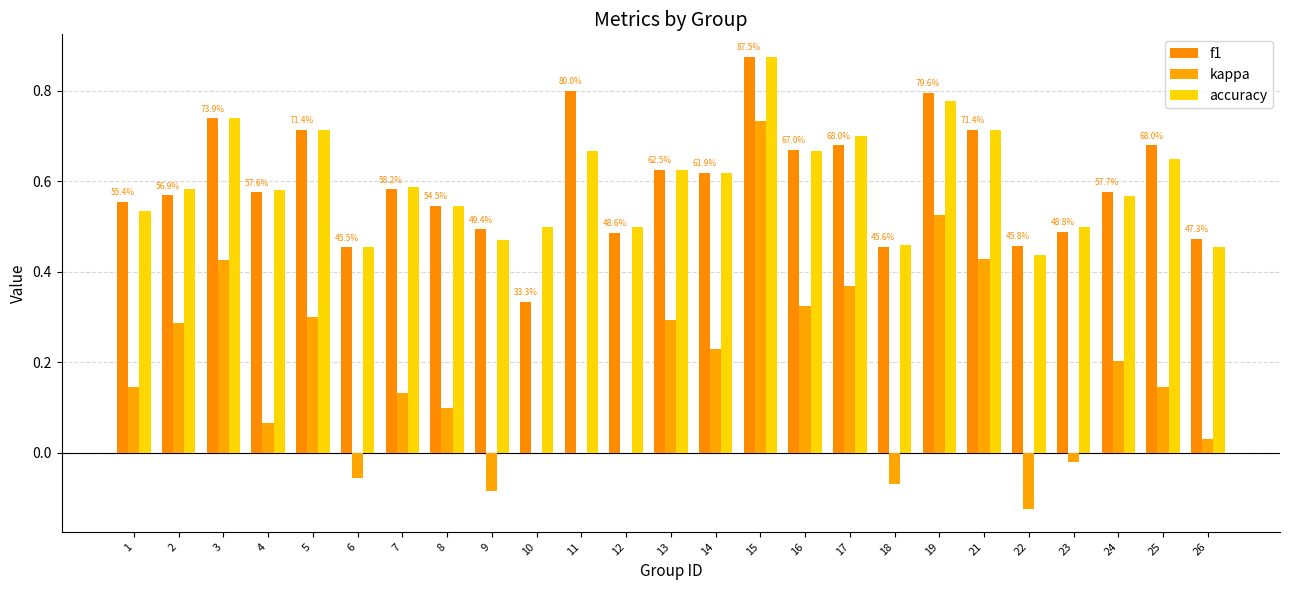

At how many categories does at least one series exceed 0?

25